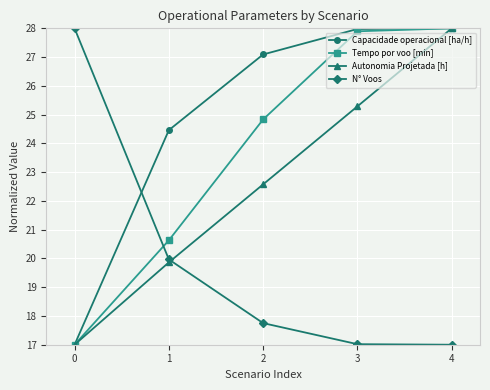

Where is Autonomia Projetada [h] nearest to the value 22?

2